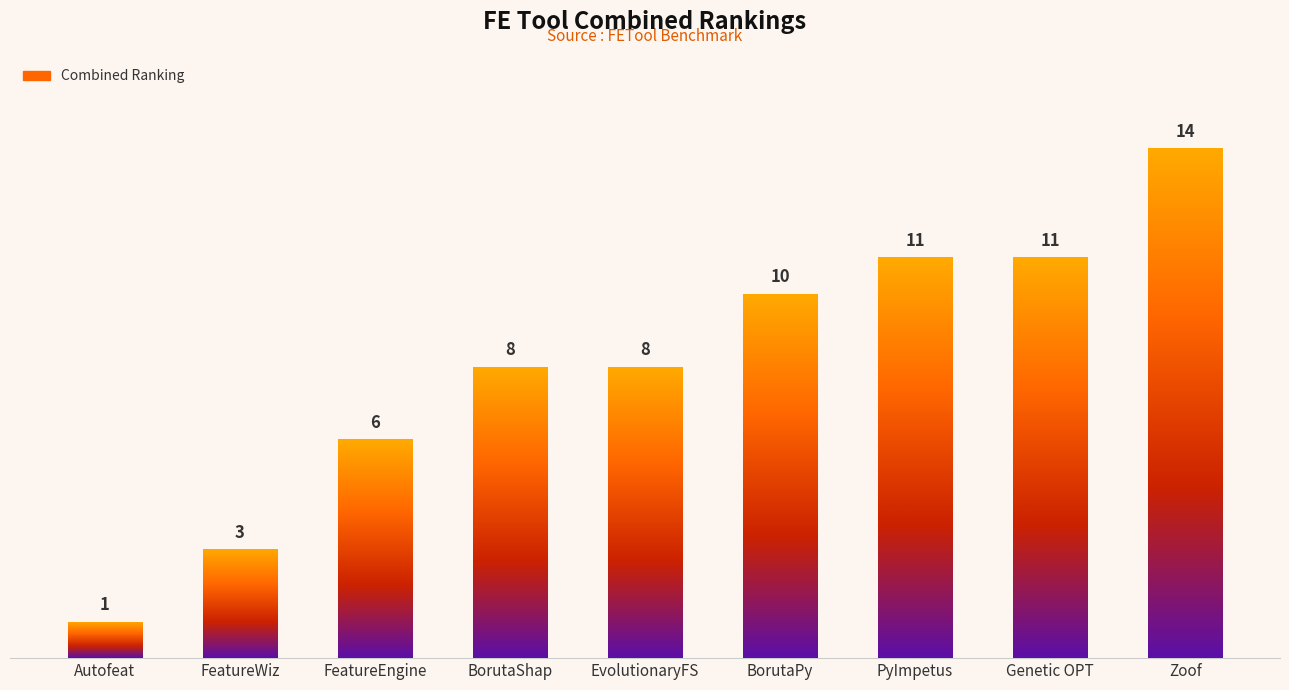

What is the smallest value displayed?

1